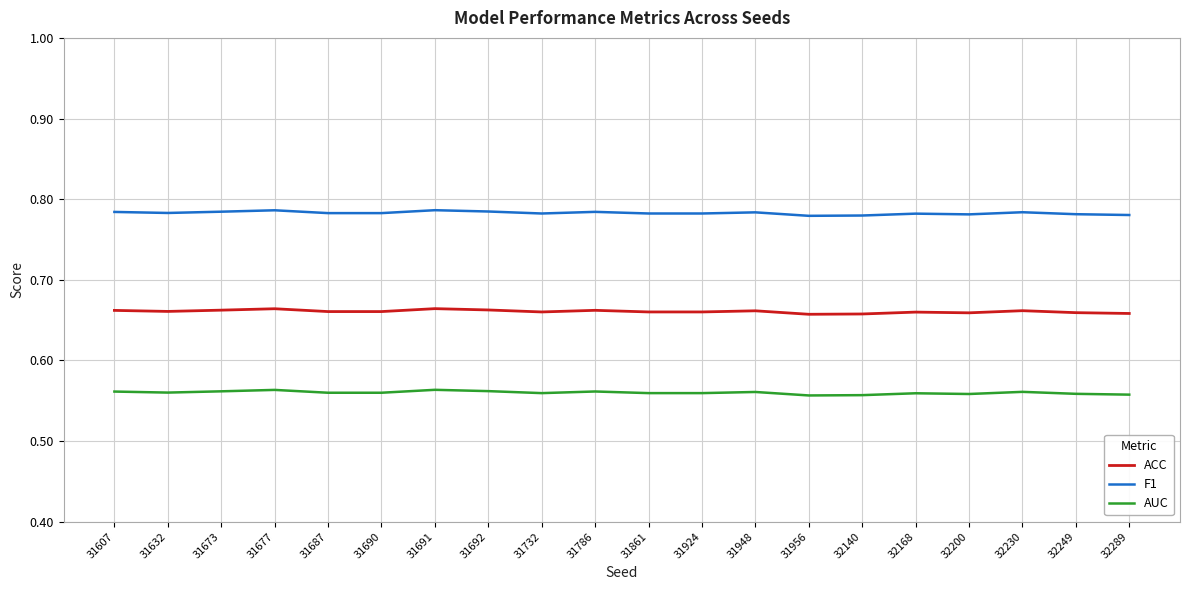

In F1, how many points are lower than both neighbors (excluding endpoints)?

6